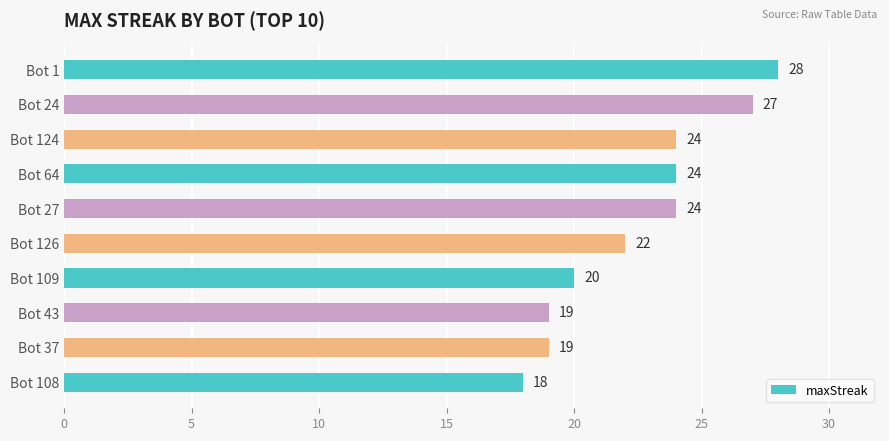

What is the sum of all values?

225